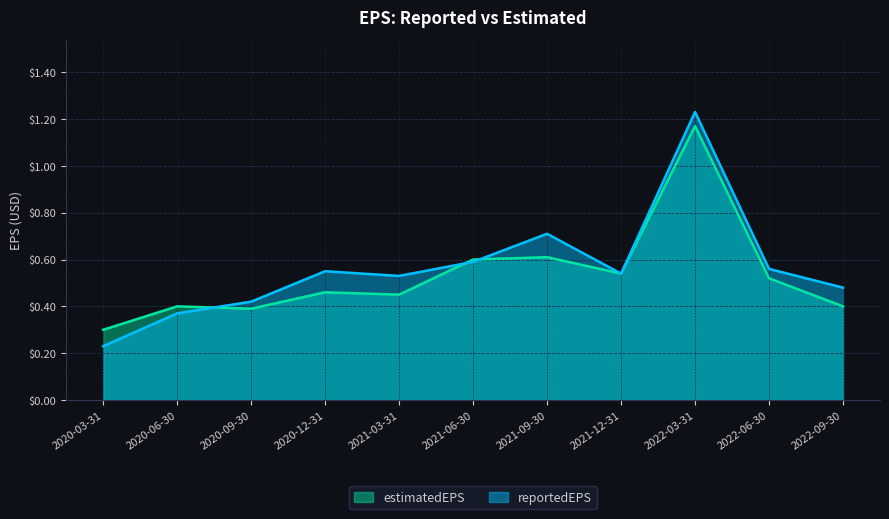

The value of reportedEPS at 2020-09-30 is 0.4. True or false?

True